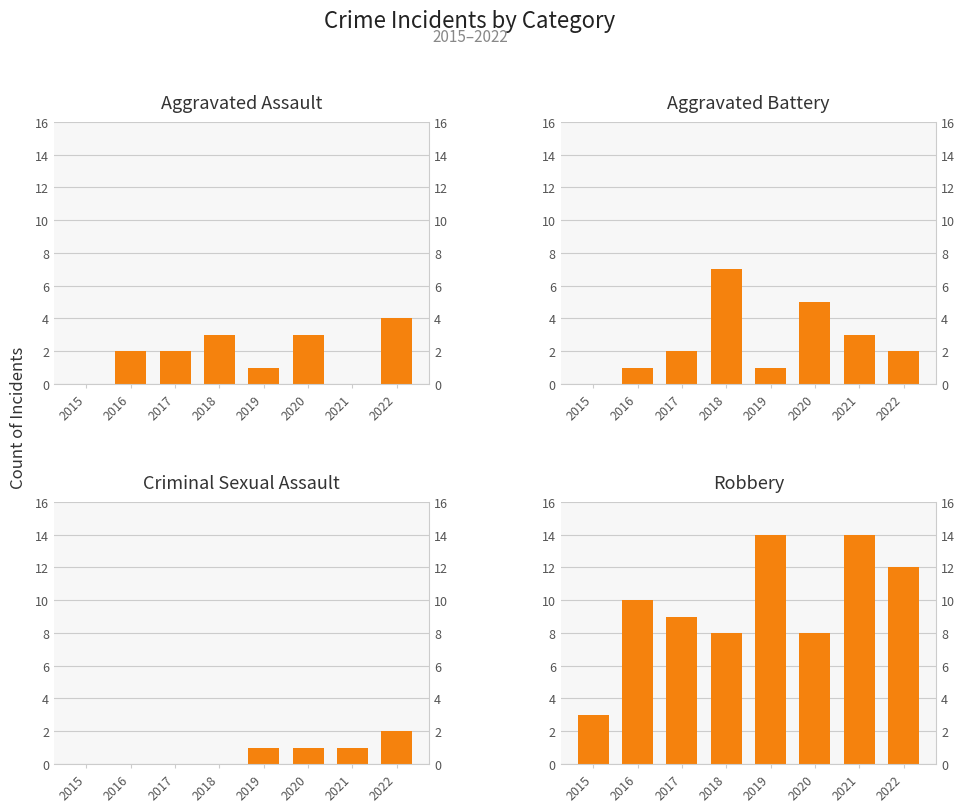

Reading left to right, transcribe all the data shown in this chart.

Aggravated Assault: 2015=0	2016=2	2017=2	2018=3	2019=1	2020=3	2021=0	2022=4
Aggravated Battery: 2015=0	2016=1	2017=2	2018=7	2019=1	2020=5	2021=3	2022=2
Criminal Sexual Assault: 2015=0	2016=0	2017=0	2018=0	2019=1	2020=1	2021=1	2022=2
Robbery: 2015=3	2016=10	2017=9	2018=8	2019=14	2020=8	2021=14	2022=12